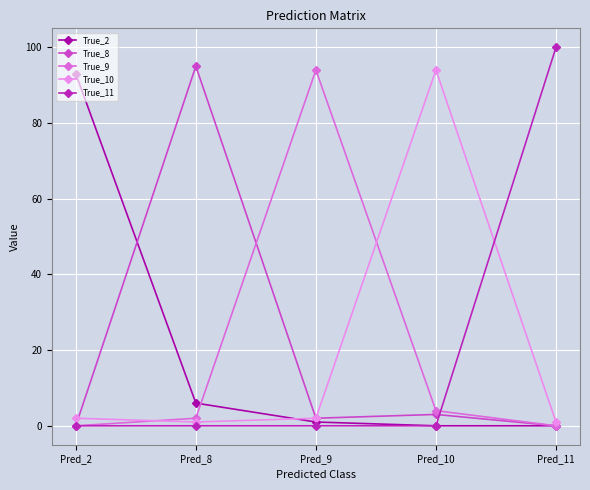

What is the difference between the maximum and minimum values in the True_10 series?

93